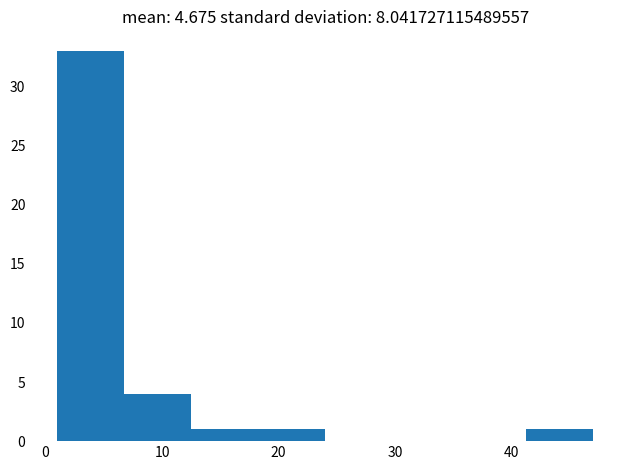

What is the height of the bar covering 1 to 7 on the x-axis? Neither the bar edges nor the heights are printed on the chart, so give them approximately, as read against the axes.

33